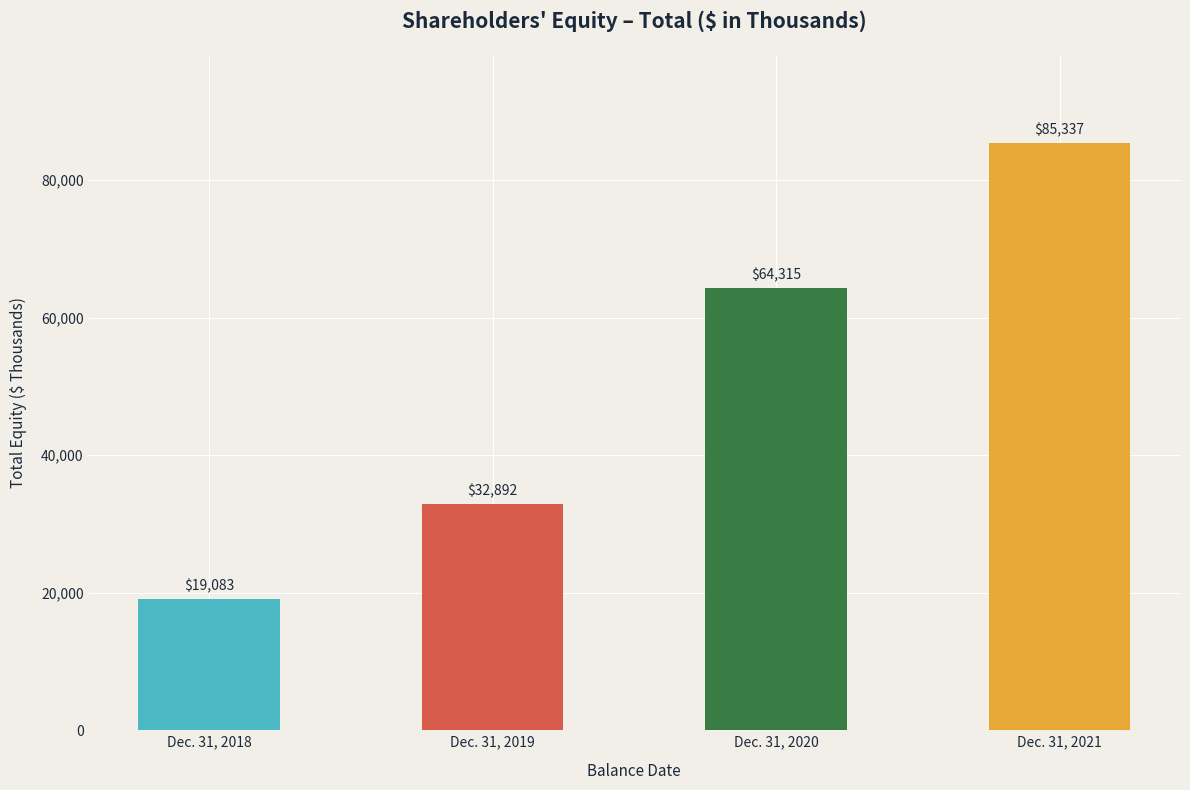

Reading left to right, list all the values displayed in this chart.

Dec. 31, 2018=19083	Dec. 31, 2019=32892	Dec. 31, 2020=64315	Dec. 31, 2021=85337